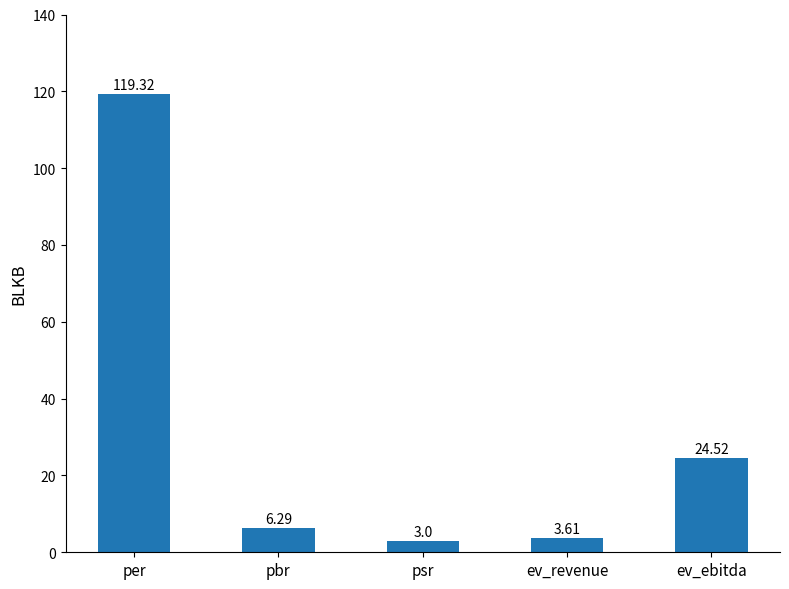

Reading right to left, extract all data points from this chart.

24.5	3.6	3.0	6.3	119.3